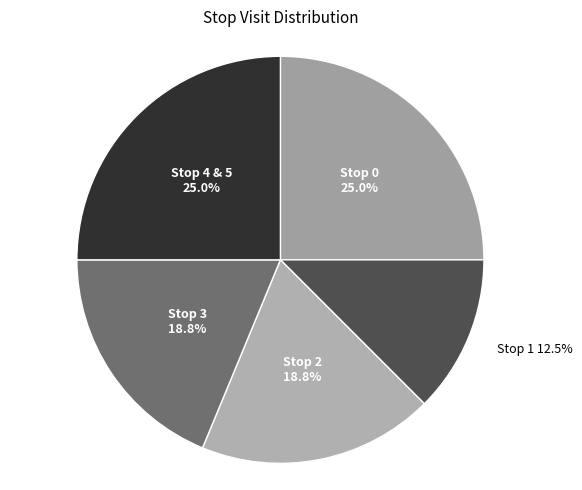

Count the number of slices in the pie.

5